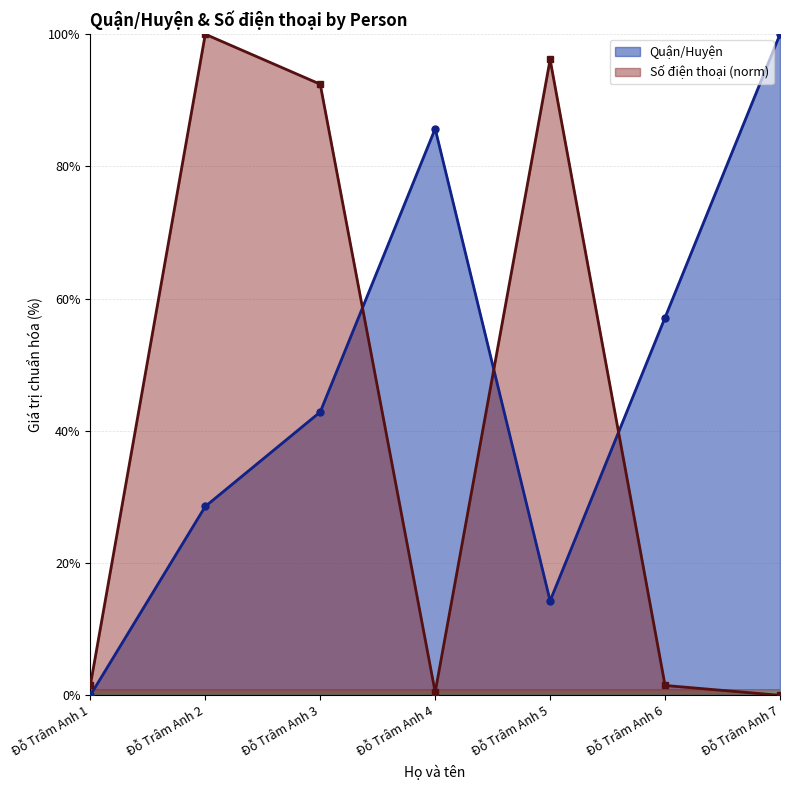

Is it true that Số điện thoại equals 0.0 at Đỗ Trâm Anh 7?

True